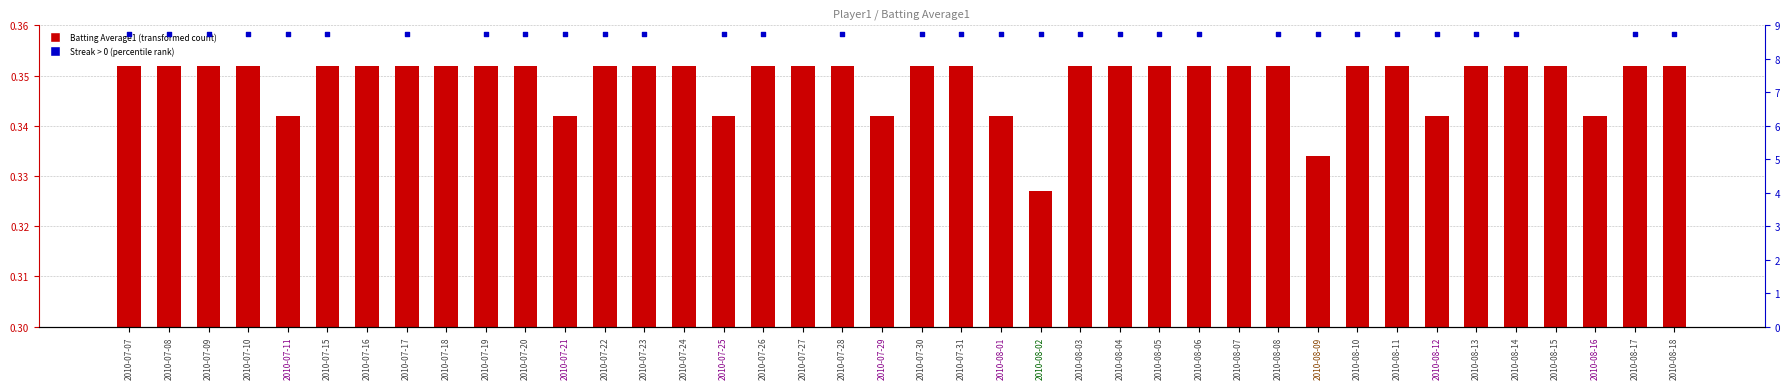

At how many categories does at least one series exceed 5?

32